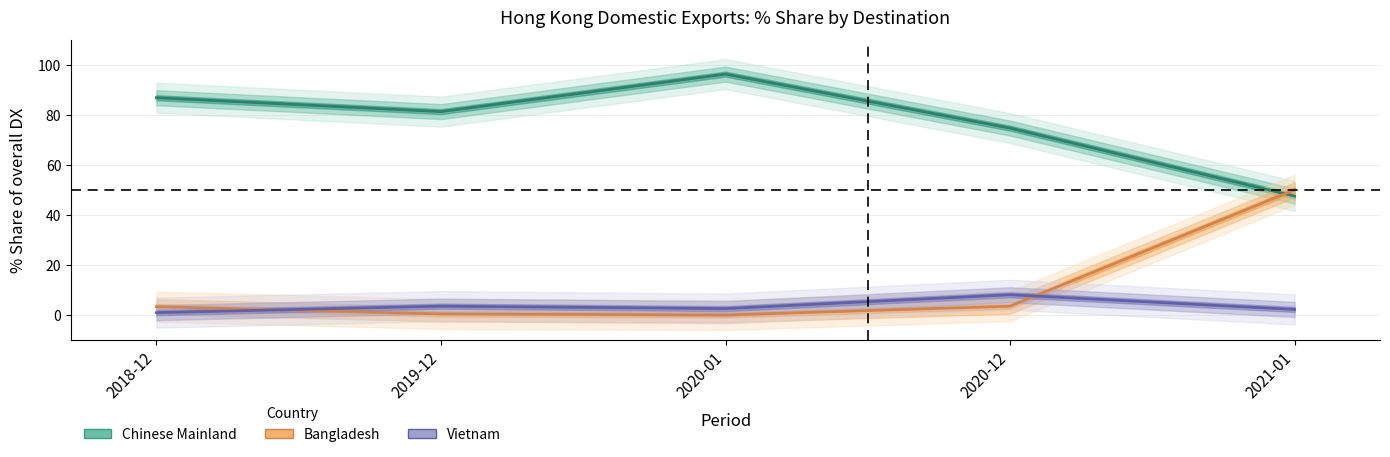

Which category has the highest value across all series?

2020-01